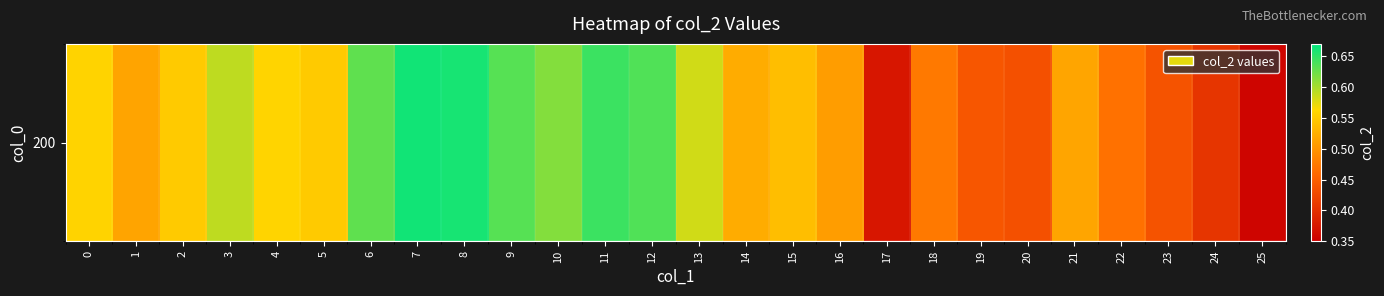

Reading left to right, transcribe all the data shown in this chart.

0.6	0.5	0.6	0.6	0.6	0.5	0.6	0.7	0.7	0.6	0.6	0.6	0.6	0.6	0.5	0.5	0.5	0.4	0.5	0.4	0.4	0.5	0.5	0.4	0.4	0.4